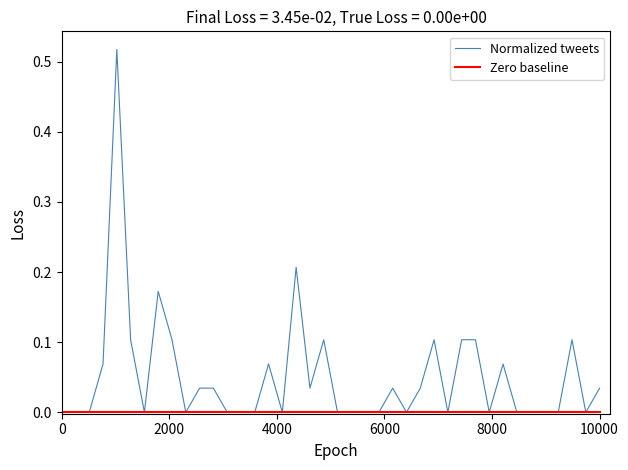

Which series has the largest total across all categories?

Normalized tweets